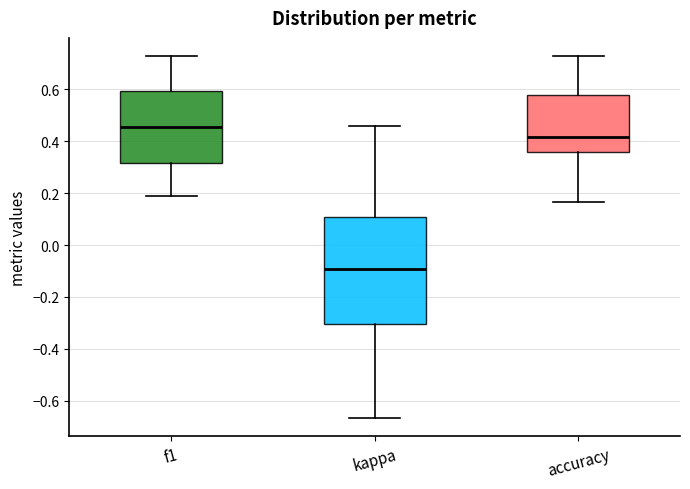

Reading left to right, transcribe this box plot: for each box, give where its median line is, the range the box spans, and where its two whiskers end, as read against the y-axis. The values are not printed on the chart, so give them approximately, as read against the axis.

f1: median 0.46, box 0.32 to 0.60, whiskers 0.20 to 0.72
kappa: median -0.10, box -0.30 to 0.10, whiskers -0.66 to 0.46
accuracy: median 0.42, box 0.36 to 0.58, whiskers 0.16 to 0.72